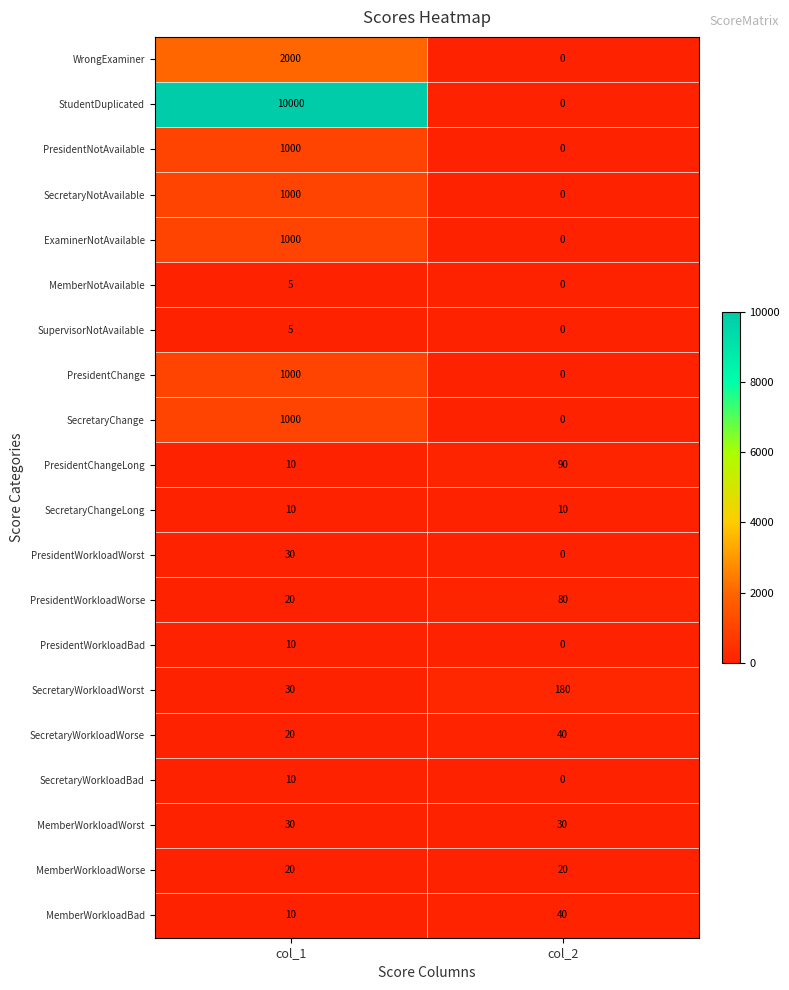

What is the difference between the maximum and minimum values in the MemberWorkloadBad series?

30